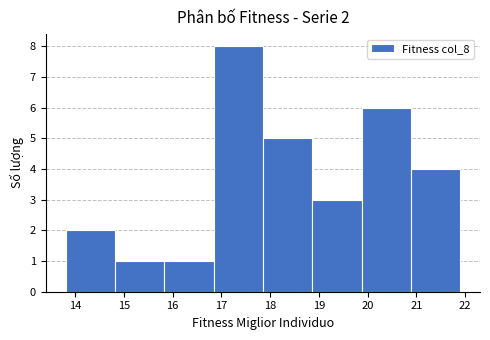

Over which range of the x-axis is the bar tallest?

16.8 to 17.8